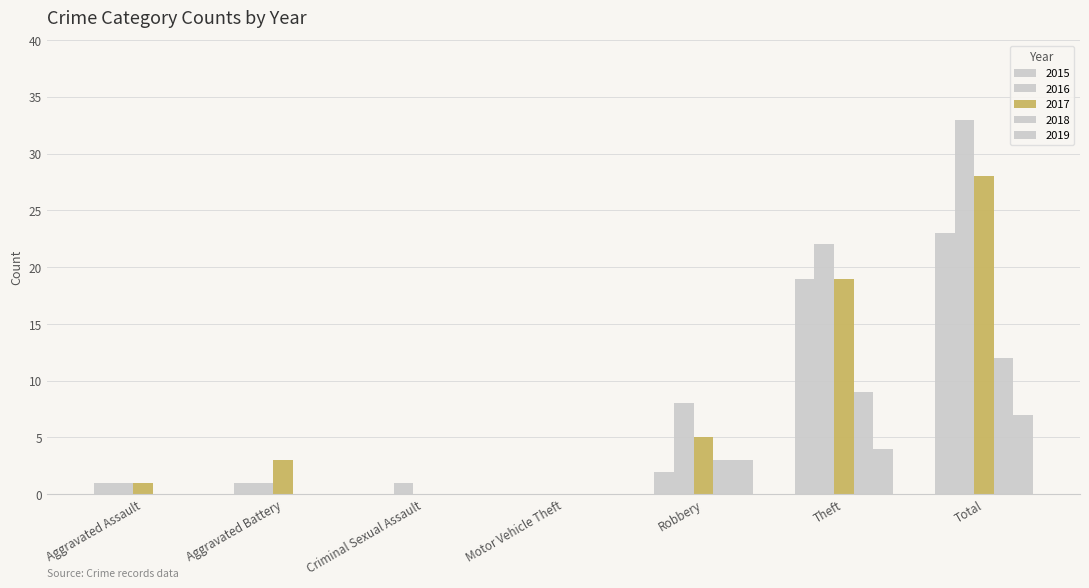

What is the difference between the maximum and minimum values in the 2018 series?

12